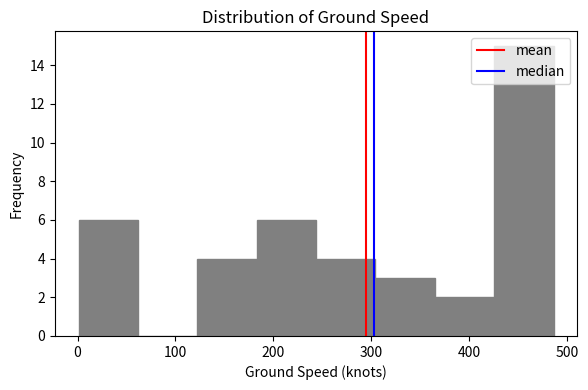

Over which range of the x-axis is the bar tallest?

430 to 490